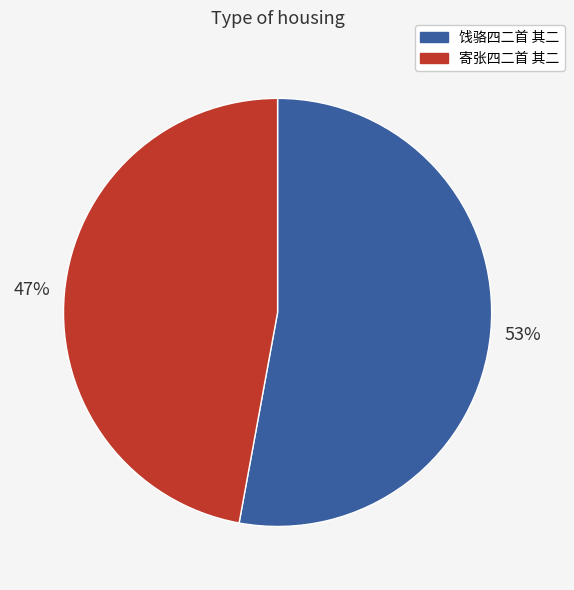

Is the sum of 寄张四二首 其二 and 饯骆四二首 其二 greater than half?

Yes